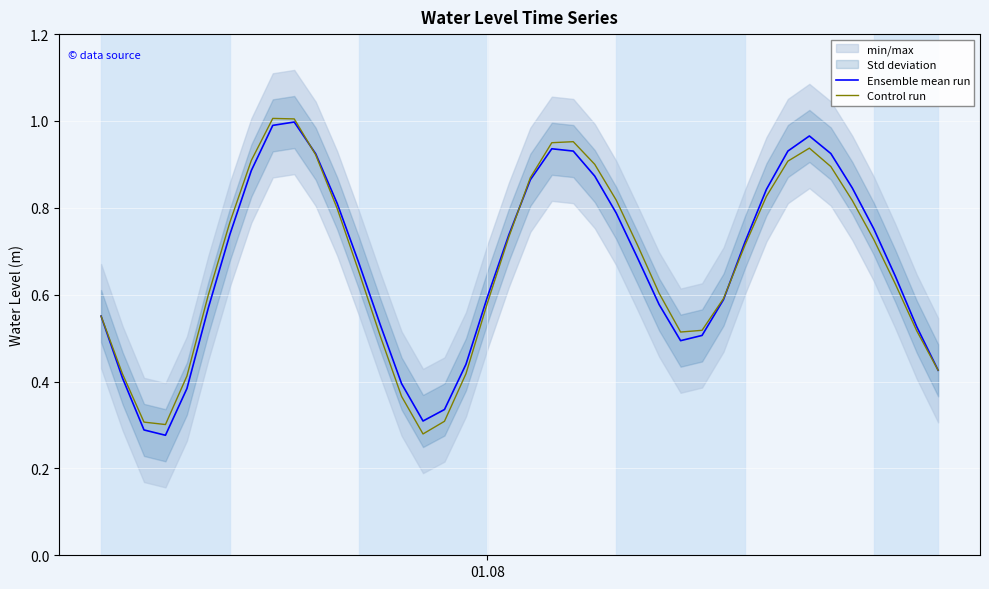

What is the maximum value for Control run?

1.0